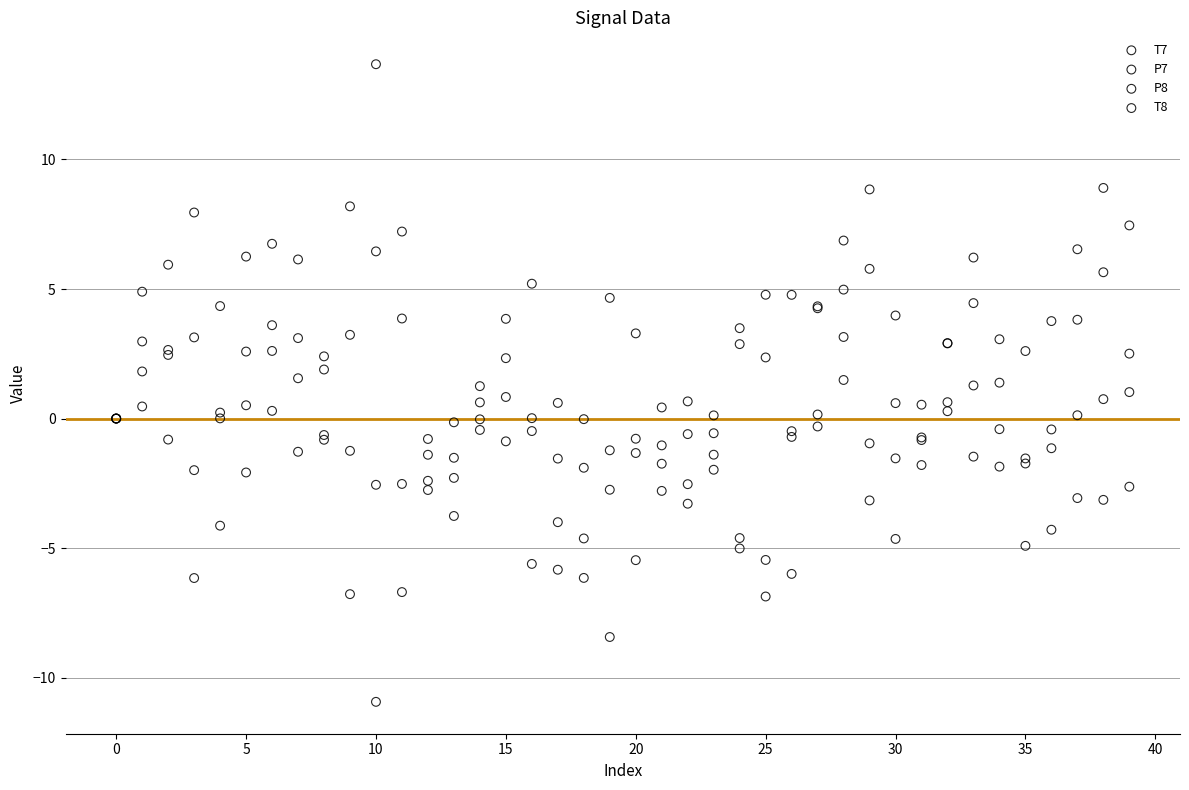

Which series reaches the maximum Y coordinate?

P8